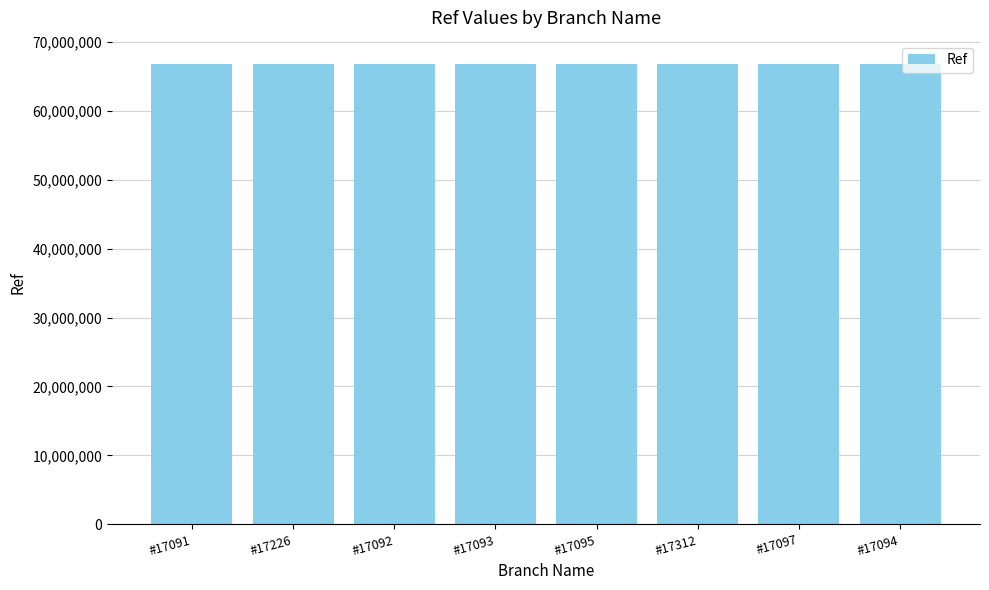

What is the ratio of the value at #17091 to the value at #17312?

1.0